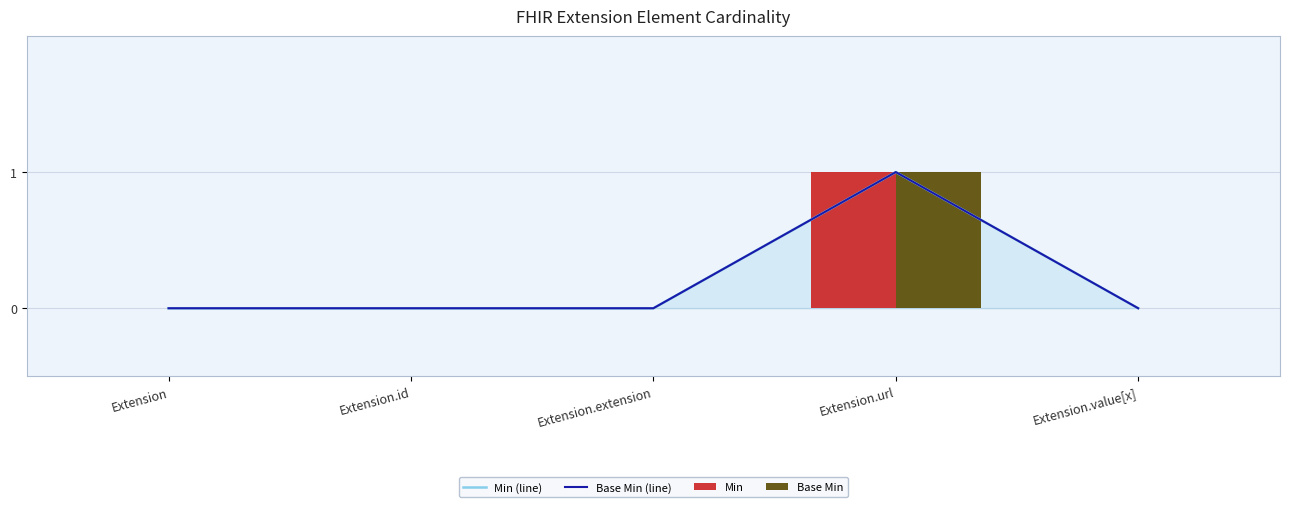

How many categories are shown in the chart?

5